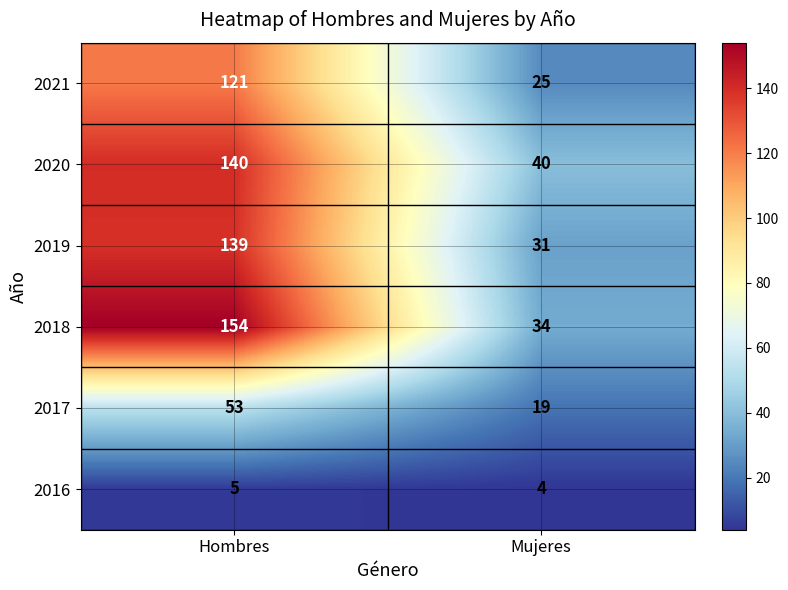

What is the difference between the highest and lowest values at Hombres?

149